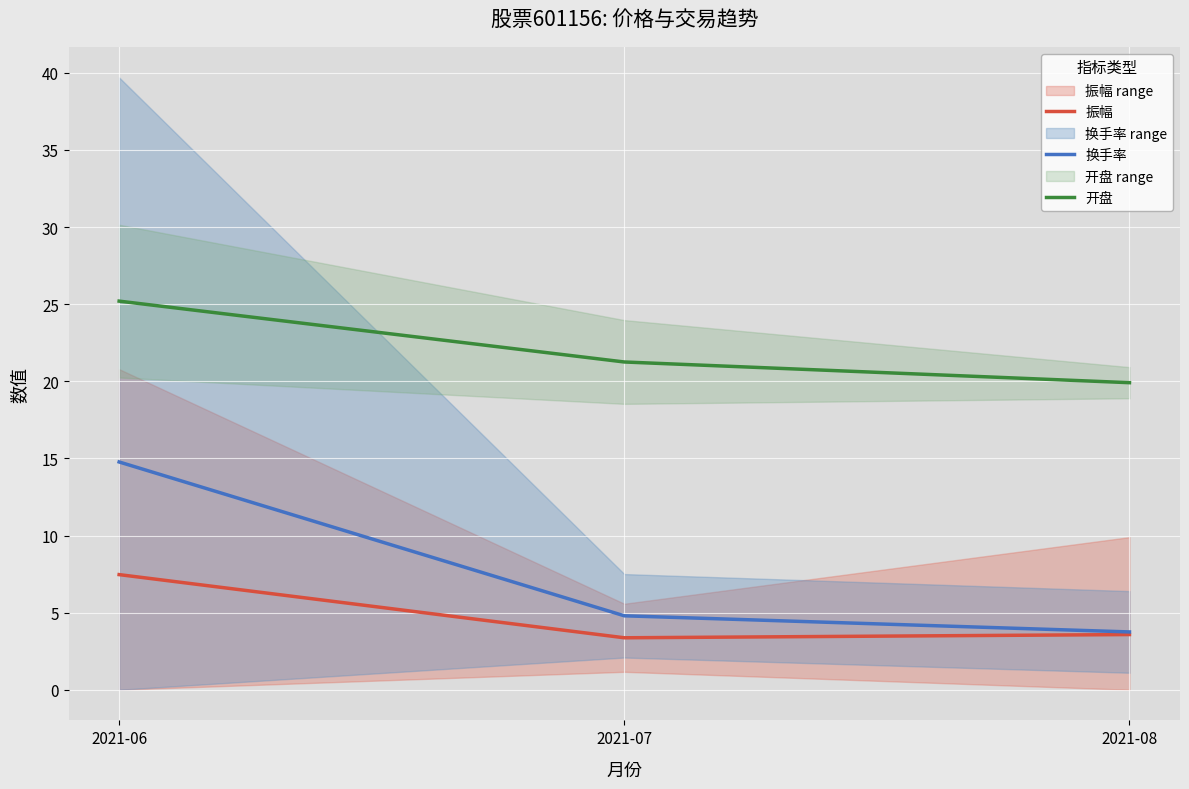

Reading left to right, transcribe all the data shown in this chart.

振幅: 7.5	3.4	3.6
换手率: 14.8	4.8	3.8
开盘: 25.2	21.3	19.9